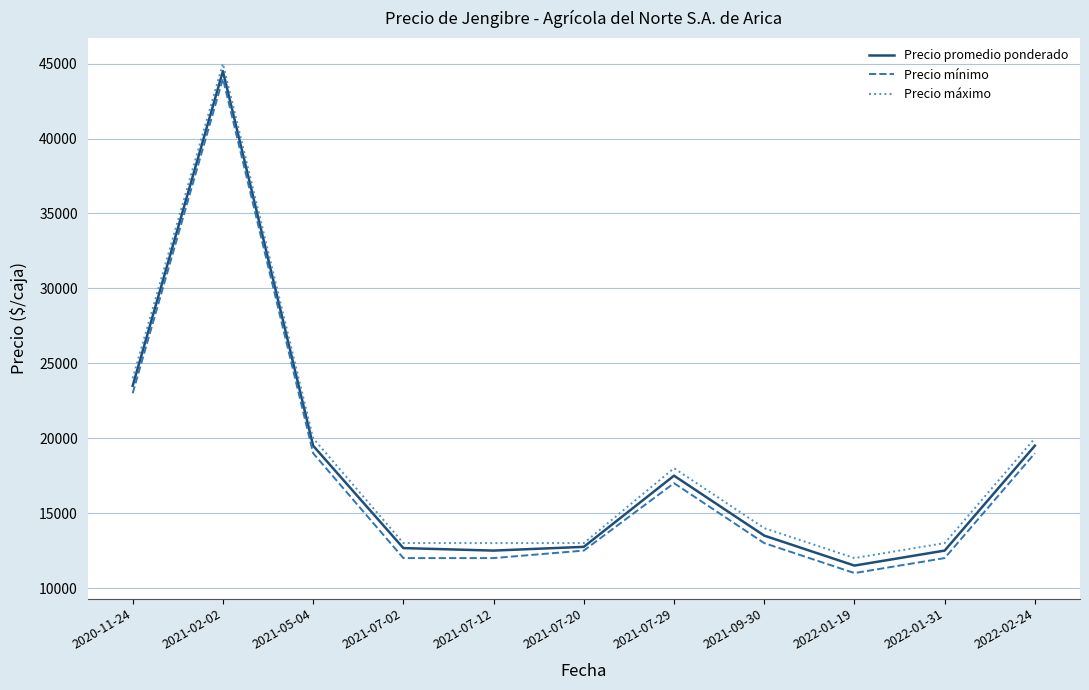

Is the value of Precio promedio ponderado at 2021-07-12 greater than the value of Precio mínimo at 2020-11-24?

No